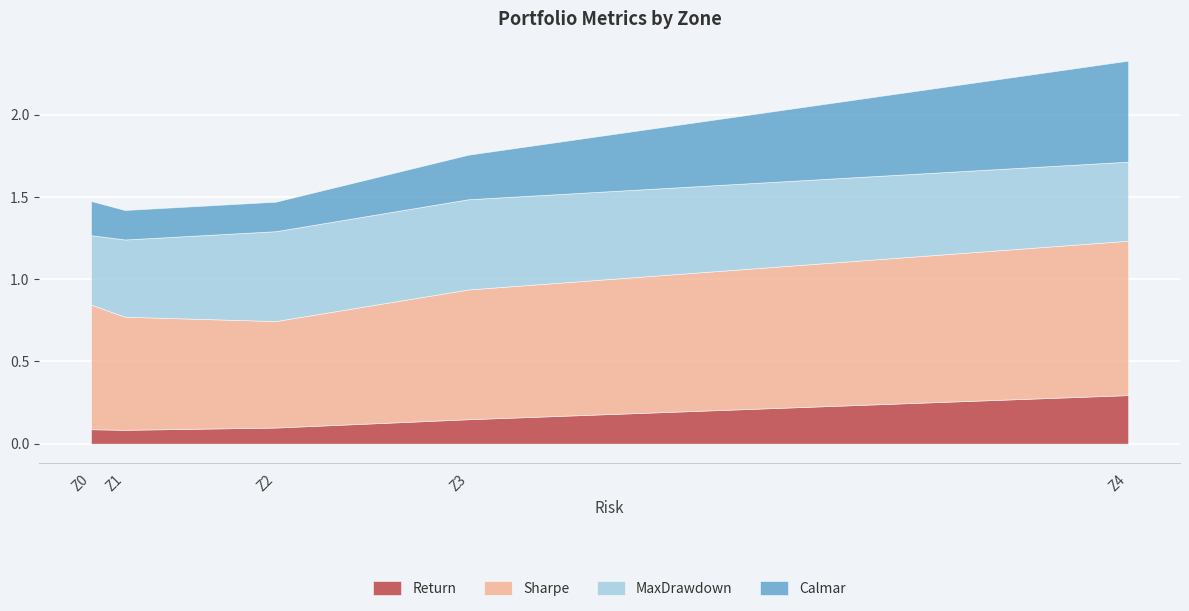

Reading left to right, what are all the values shown in this chart?

Return: Z0=0.1	Z1=0.1	Z2=0.1	Z3=0.1	Z4=0.3
Sharpe: Z0=0.8	Z1=0.7	Z2=0.6	Z3=0.8	Z4=0.9
MaxDrawdown: Z0=0.4	Z1=0.5	Z2=0.5	Z3=0.5	Z4=0.5
Calmar: Z0=0.2	Z1=0.2	Z2=0.2	Z3=0.3	Z4=0.6